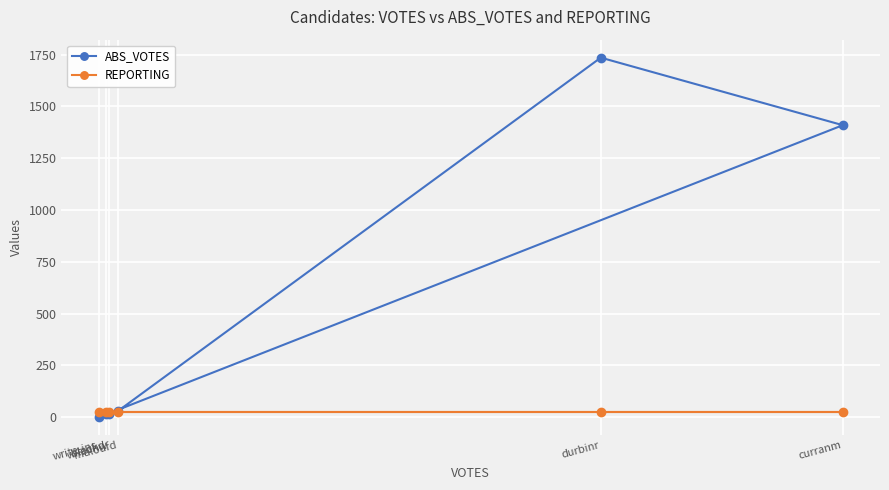

How many data points in ABS_VOTES are above 30?

2